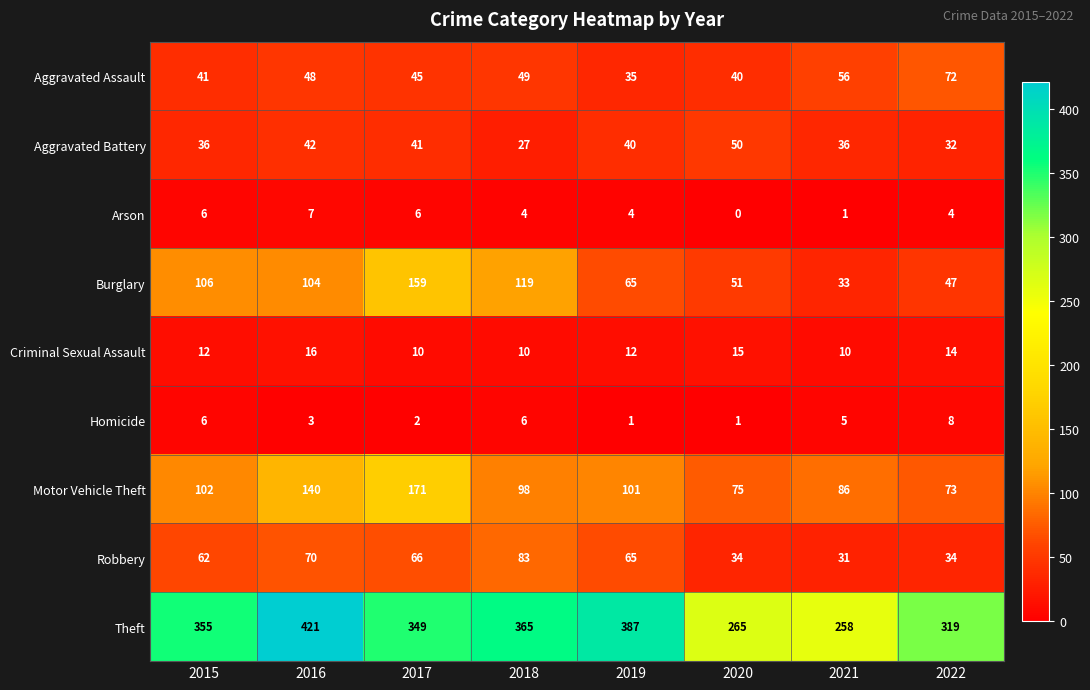

At which category does the chart reach its peak across all series?

2016